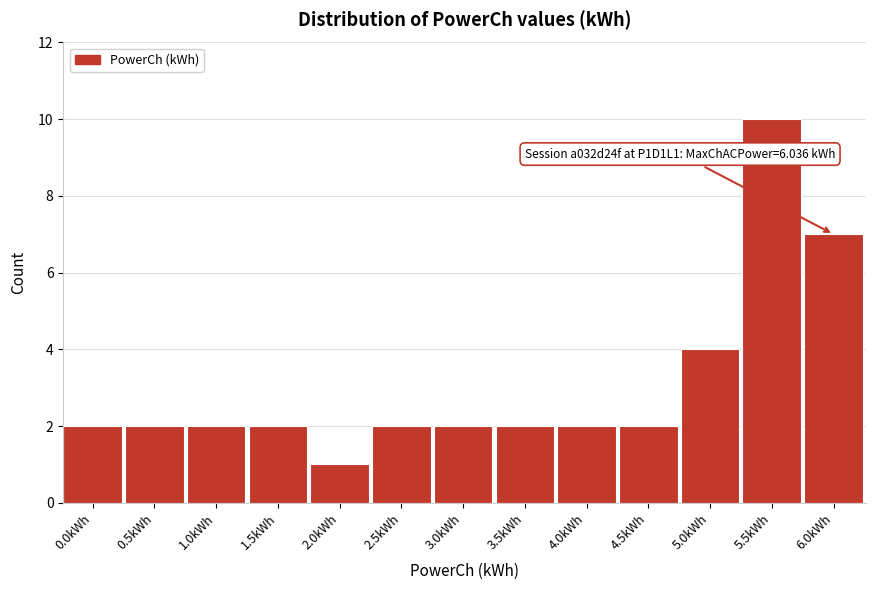

Reading left to right, transcribe all the data shown in this chart.

0.0kWh=2	0.5kWh=2	1.0kWh=2	1.5kWh=2	2.0kWh=1	2.5kWh=2	3.0kWh=2	3.5kWh=2	4.0kWh=2	4.5kWh=2	5.0kWh=4	5.5kWh=10	6.0kWh=7